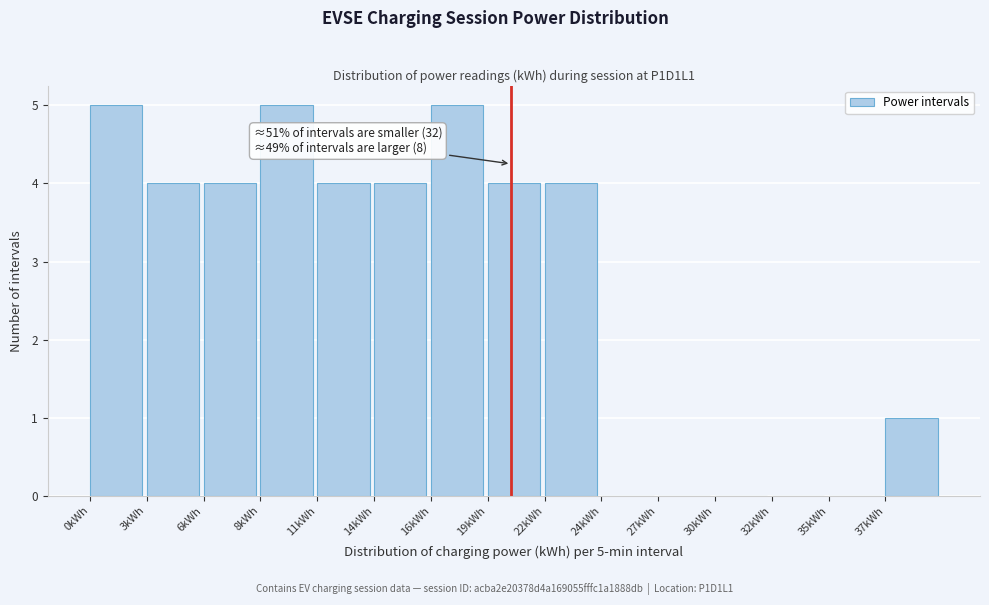

Reading right to left, transcribe all the data shown in this chart.

37kWh=1	35kWh=0	32kWh=0	30kWh=0	27kWh=0	24kWh=0	22kWh=4	19kWh=4	16kWh=5	14kWh=4	11kWh=4	8kWh=5	6kWh=4	3kWh=4	0kWh=5